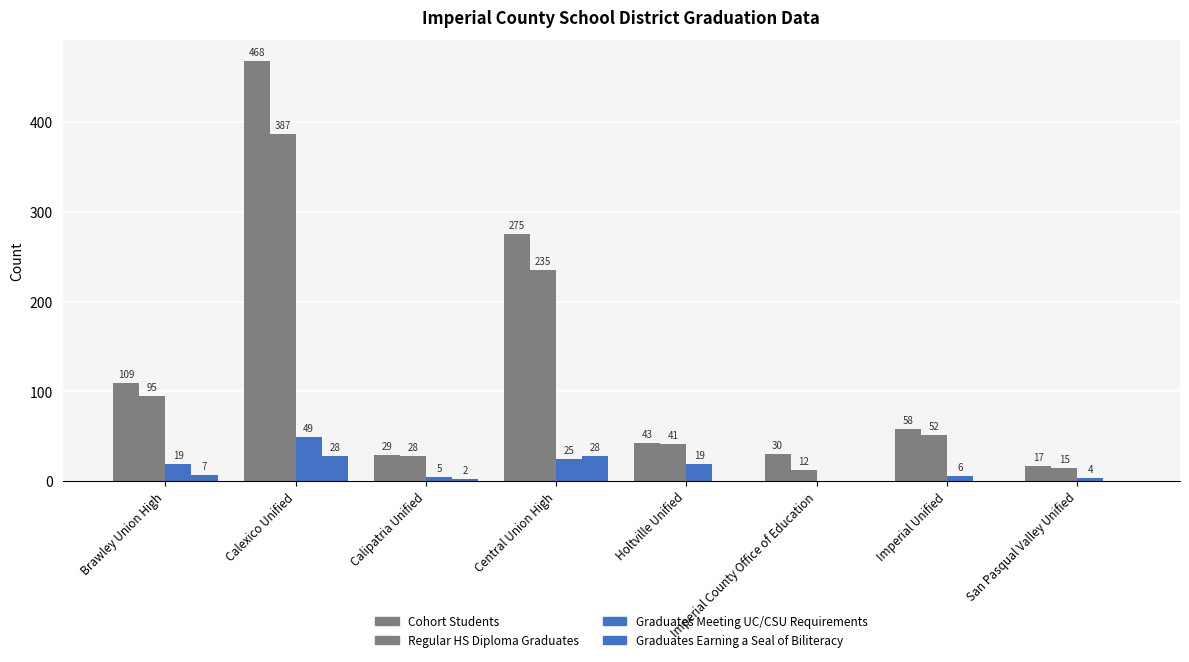

How many groups of bars are there?

8